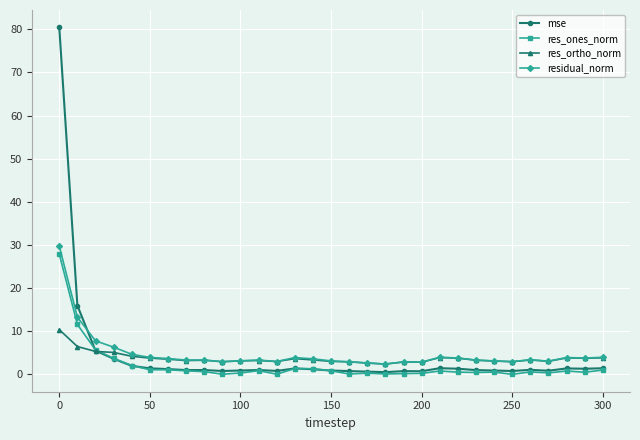

What is the value of the residual_norm point at the 9th from the left?

3.3